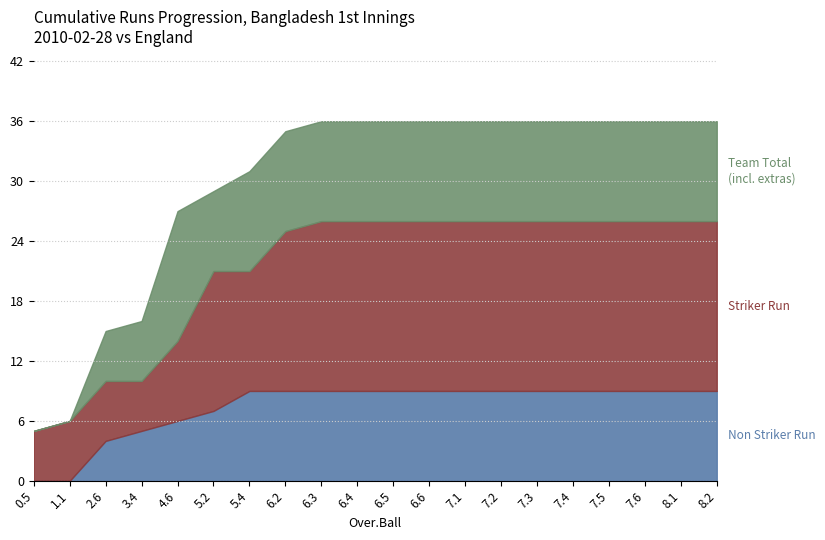

At how many categories does at least one series exceed 2?

20